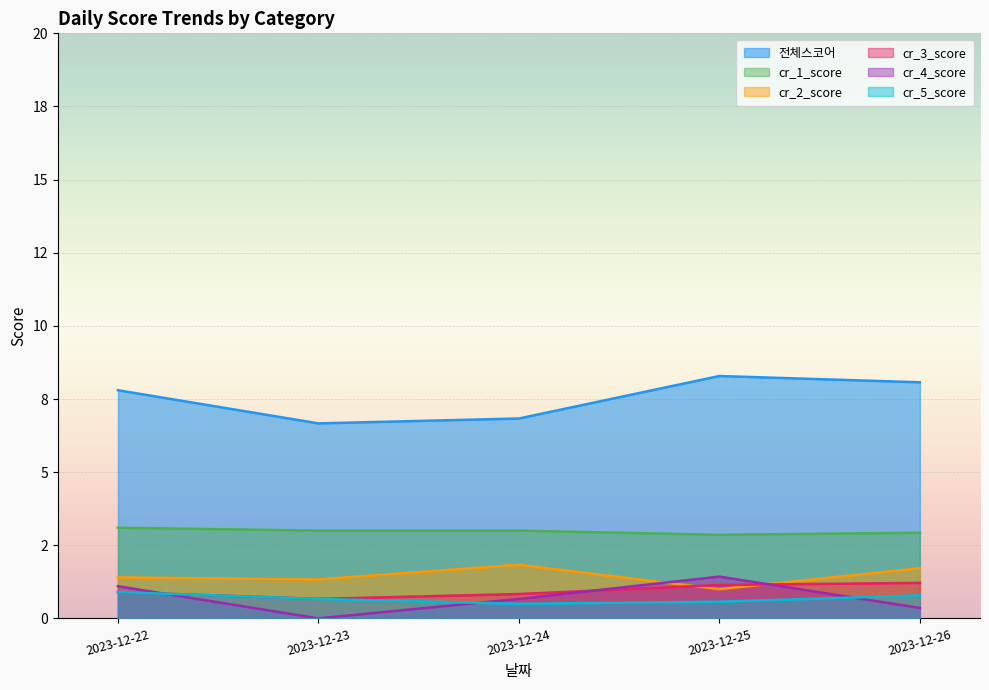

At which category does the chart reach its peak across all series?

2023-12-25